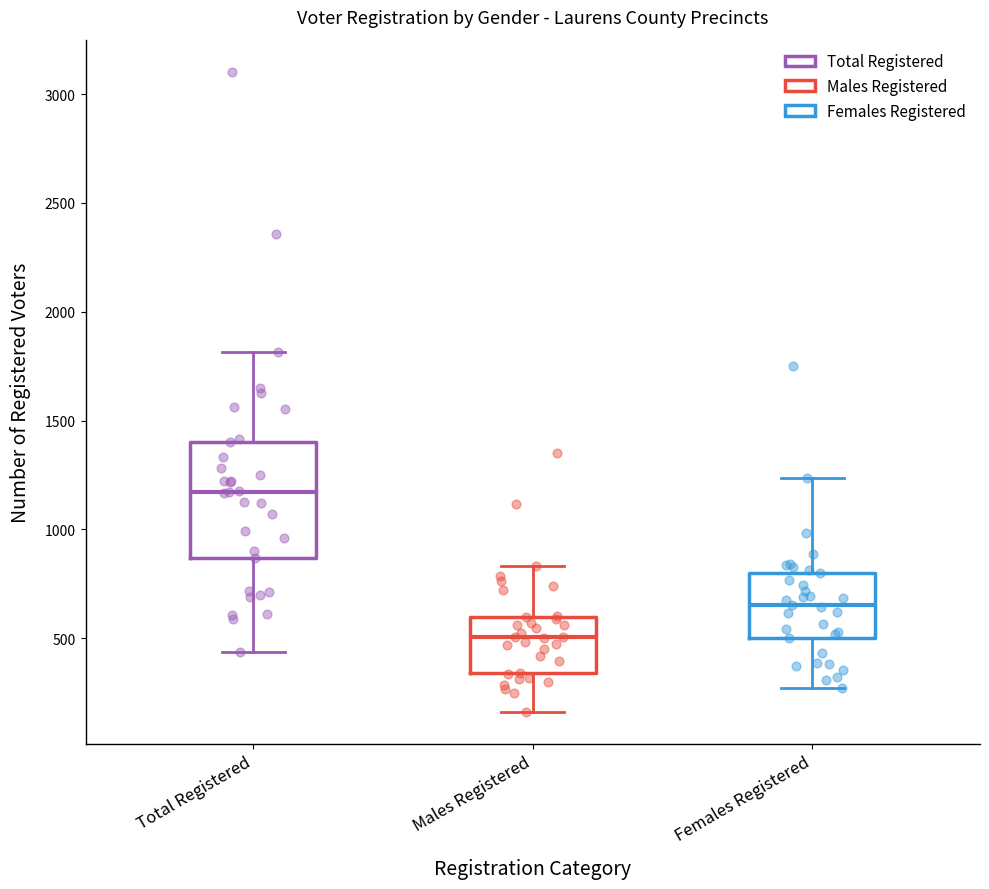

Comparing the boxes themselves (not the whiskers), which one is the tallest?

Total Registered